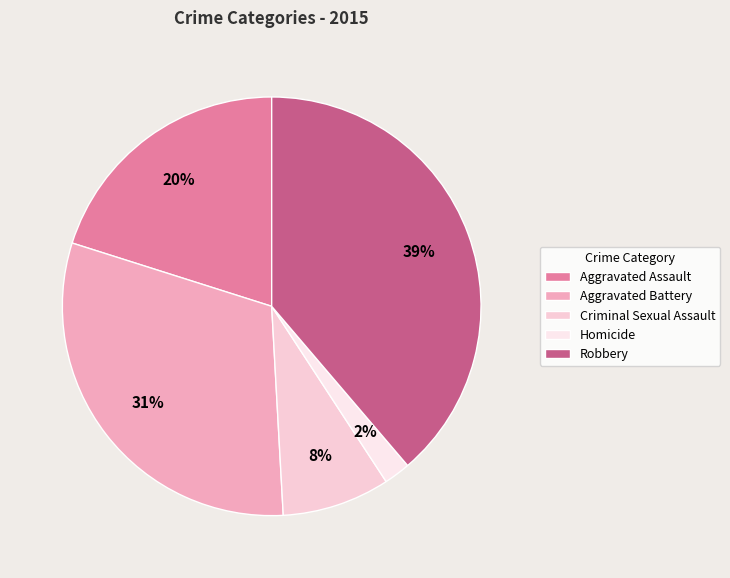

Which slice is the smallest?

Homicide